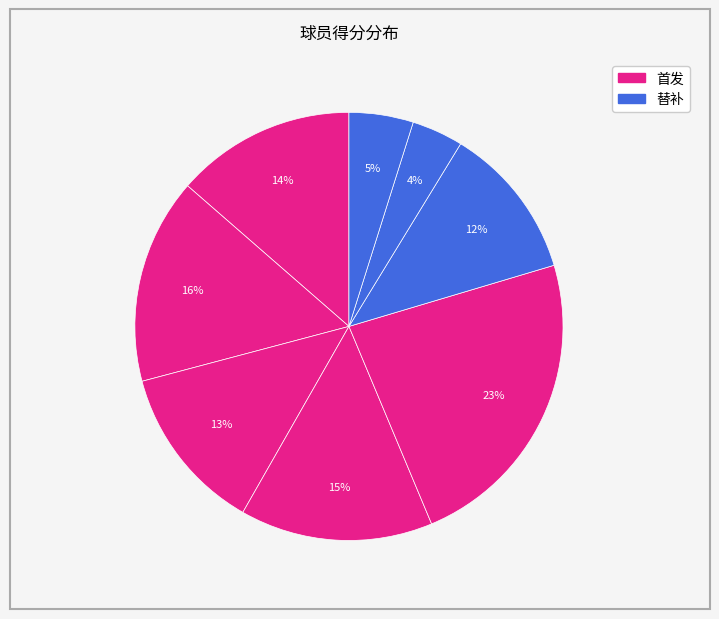

To the nearest percent, what is the average slice percentage?

12%